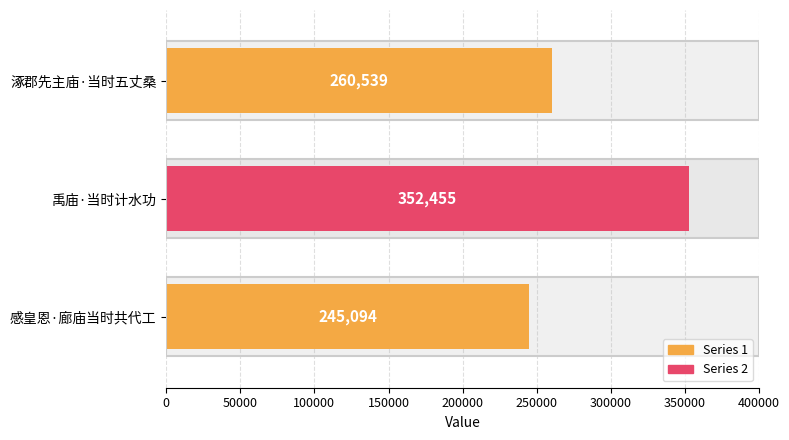

How many values are between 245094 and 352455?

3